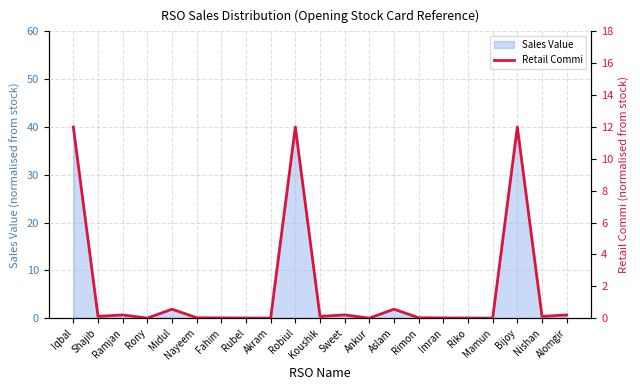

Which category has the lowest value across all series?

Rony